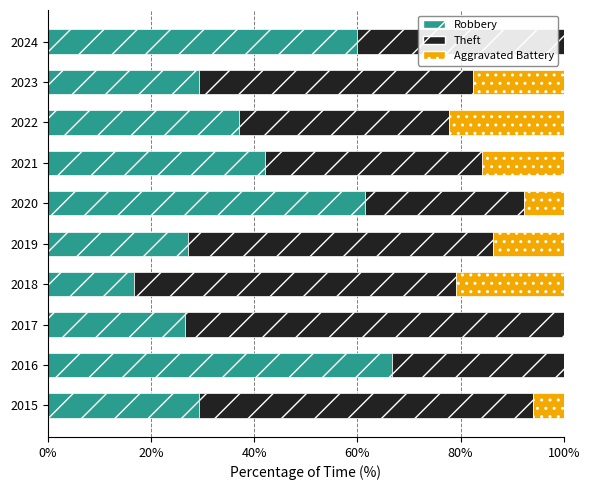

The Robbery series shows 15.3 at 2015. True or false?

False